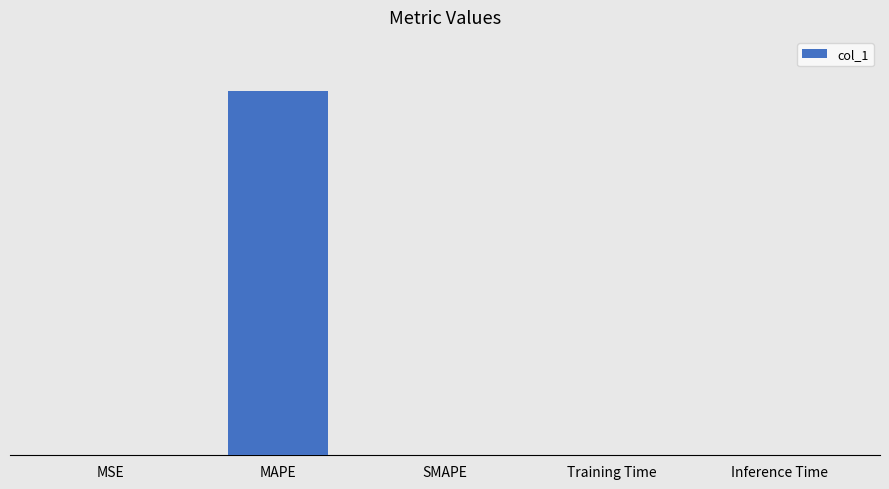

True or false: the data shows 0.0 at Training Time.

True